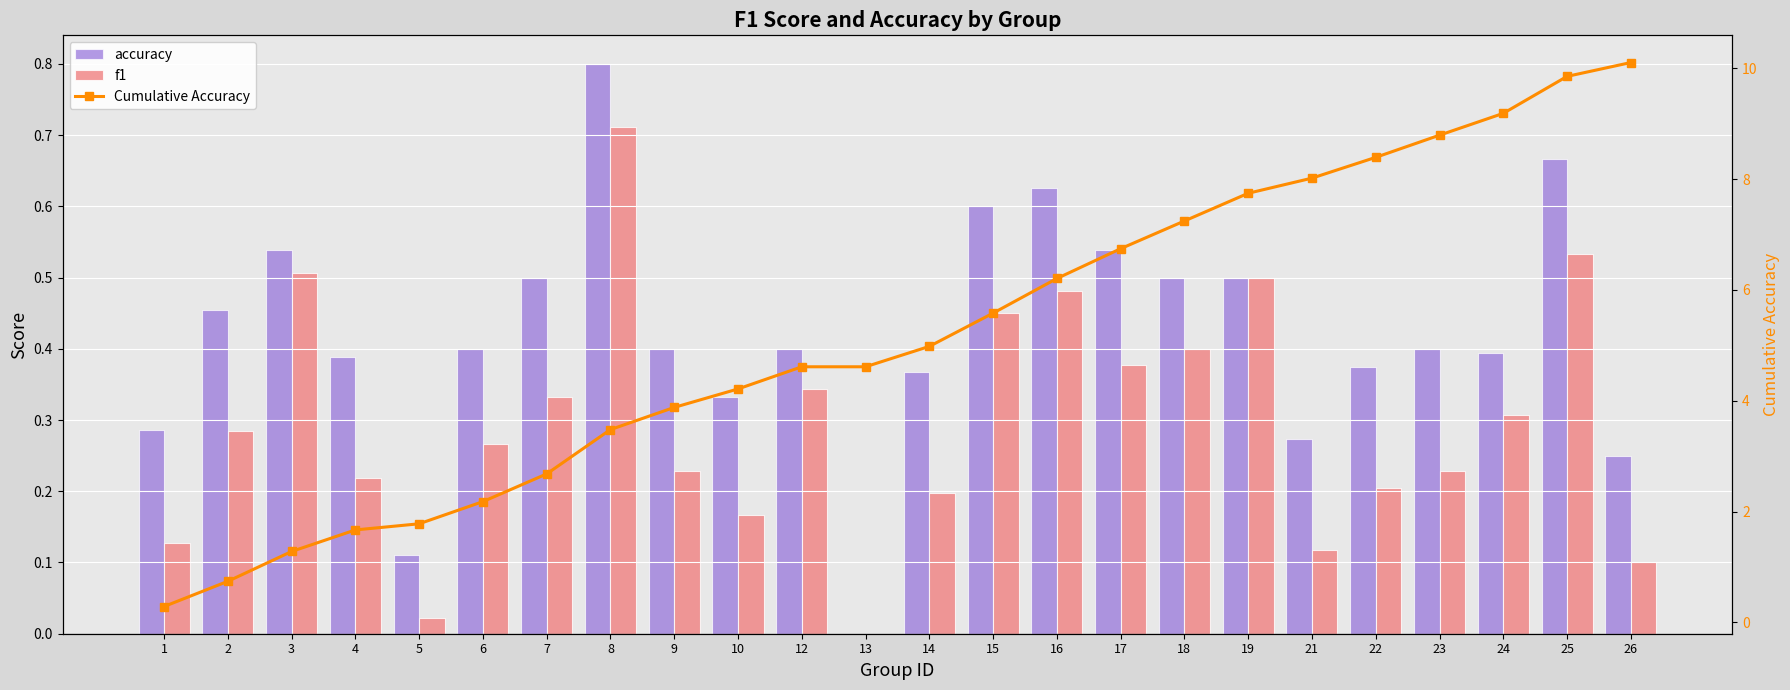

Rank the series at 10 from highest to lowest value.

Cumulative Accuracy, accuracy, f1